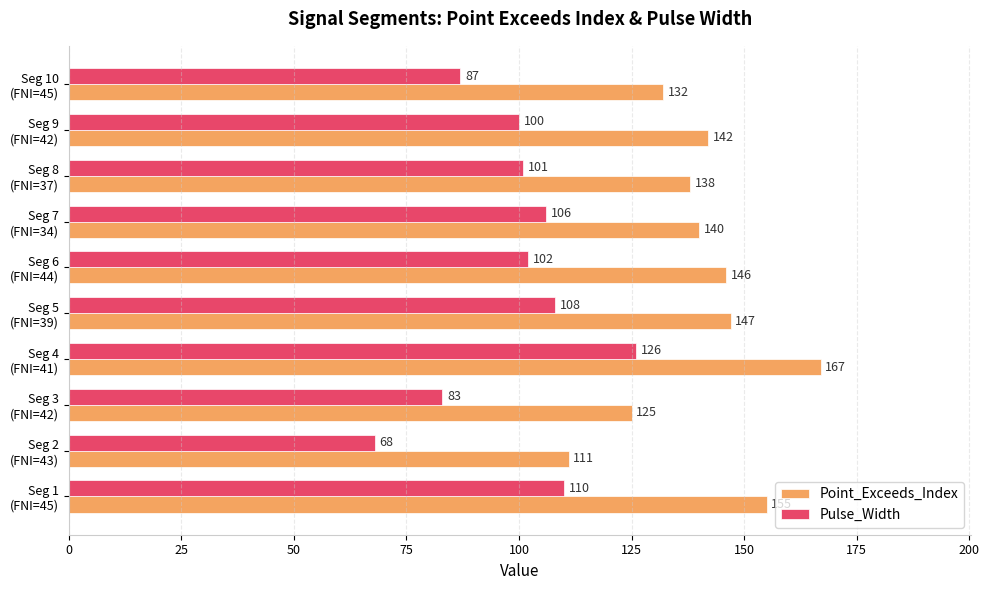

Which series has the widest spread of values?

Pulse_Width